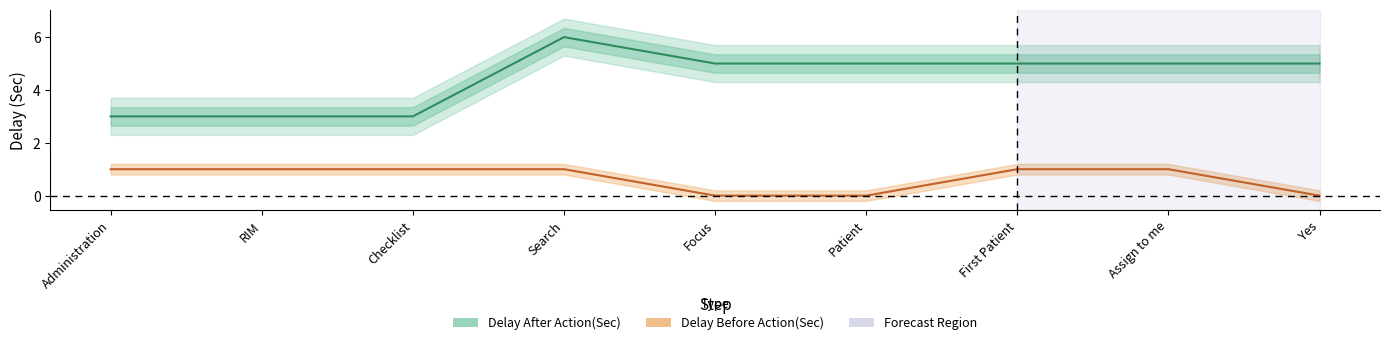

True or false: Delay Before Action(Sec) and Delay After Action(Sec) cross at least once.

False